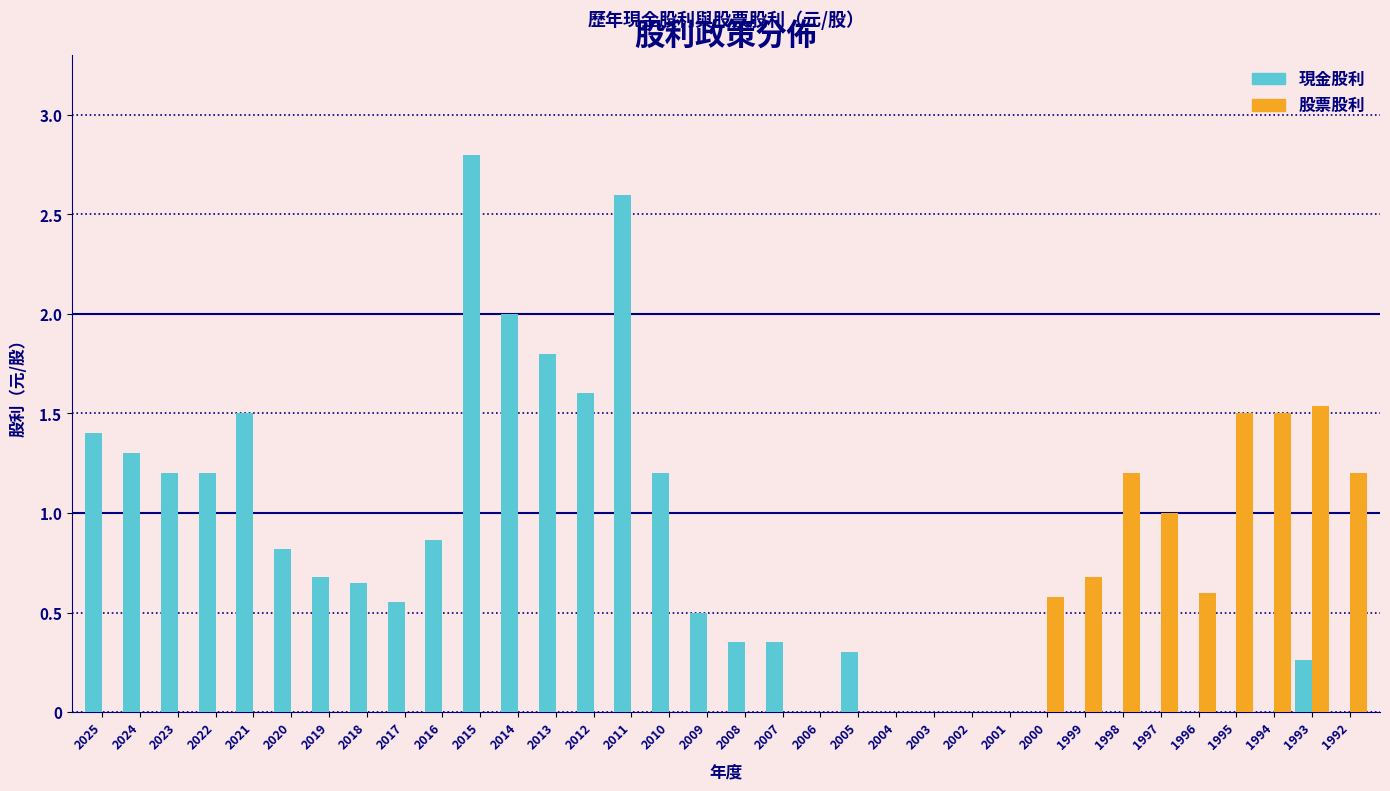

Which series has the largest total across all categories?

現金股利